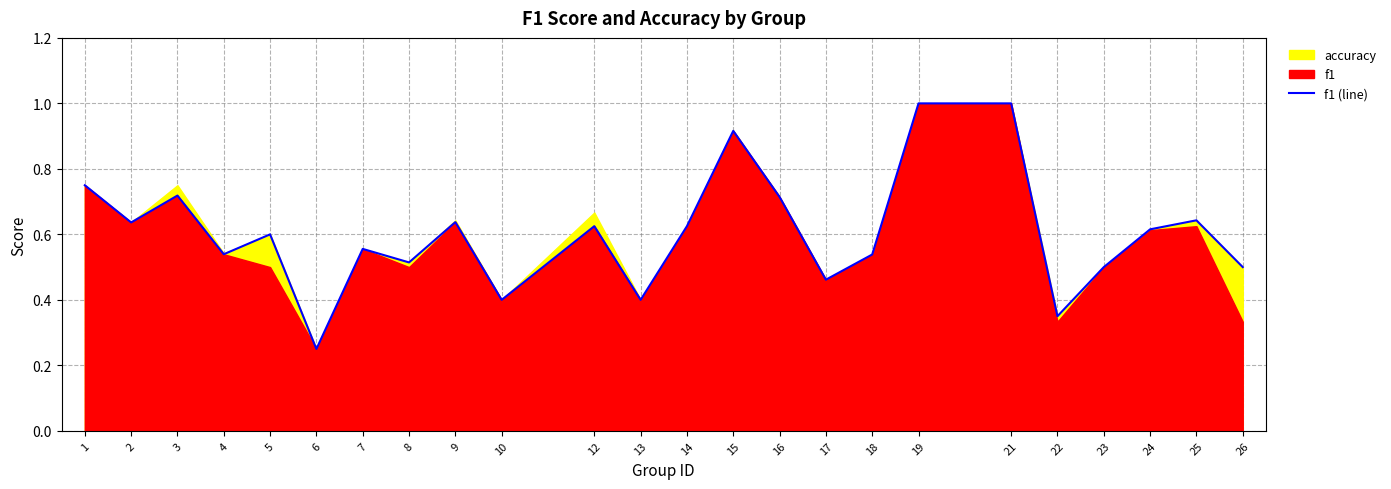

What is the sum of the values at 17 and 16?

1.2